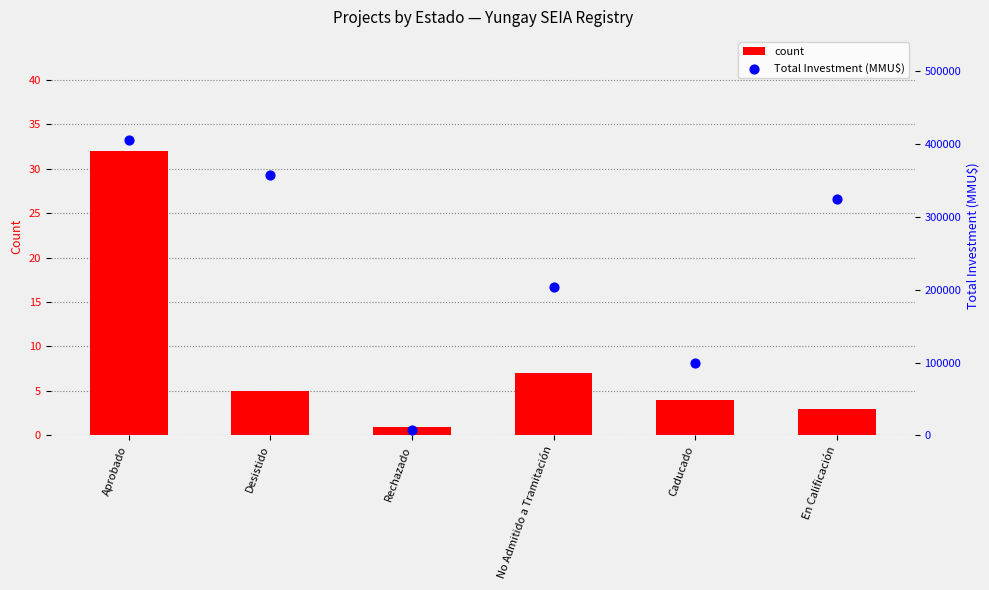

What is the total value across all series at Rechazado?

7001